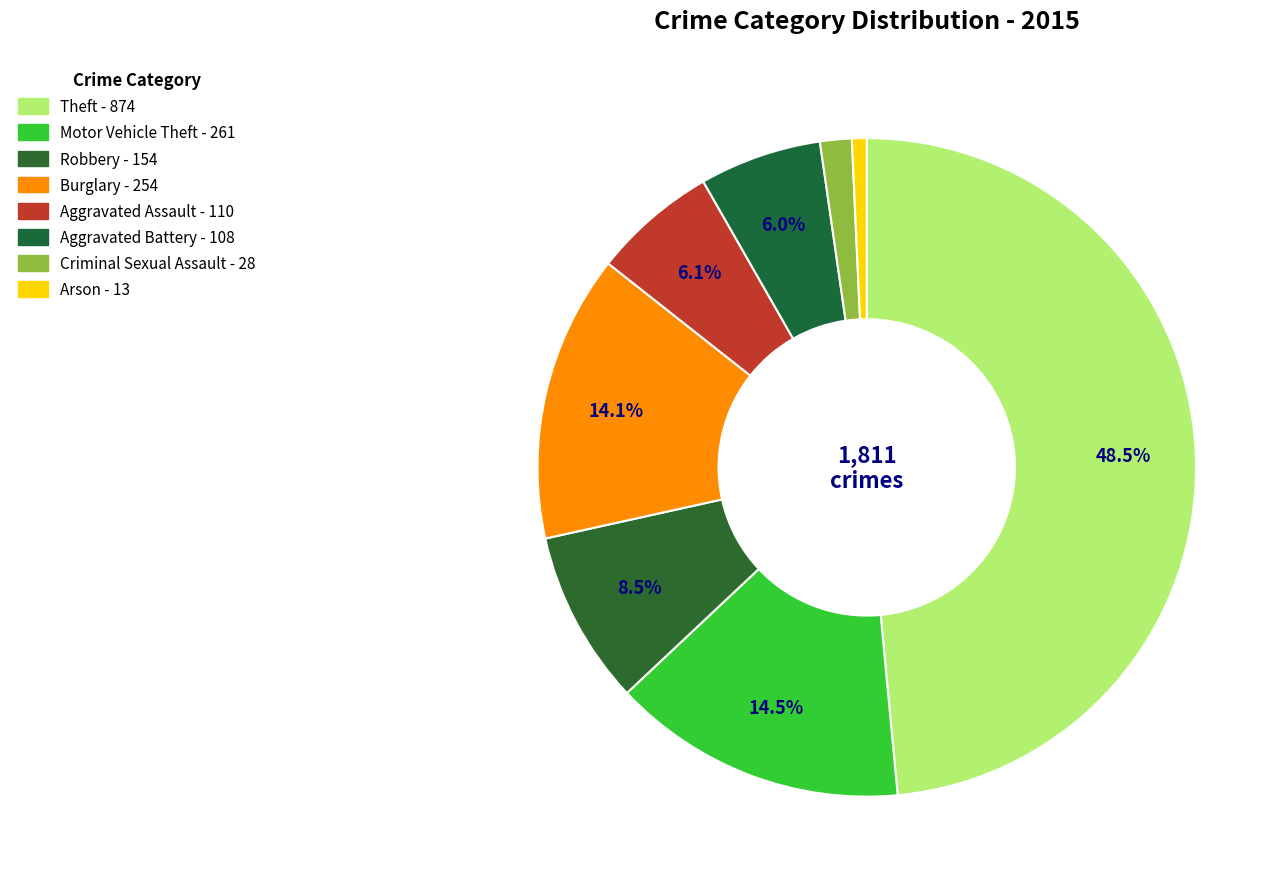

To the nearest percent, what percentage of the pie is Robbery?

9%